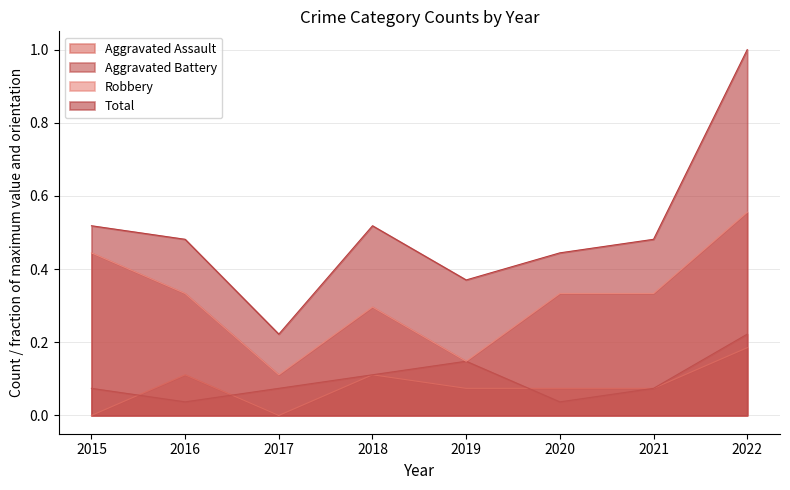

What is the value of the Total point at the 3rd from the left?

0.2